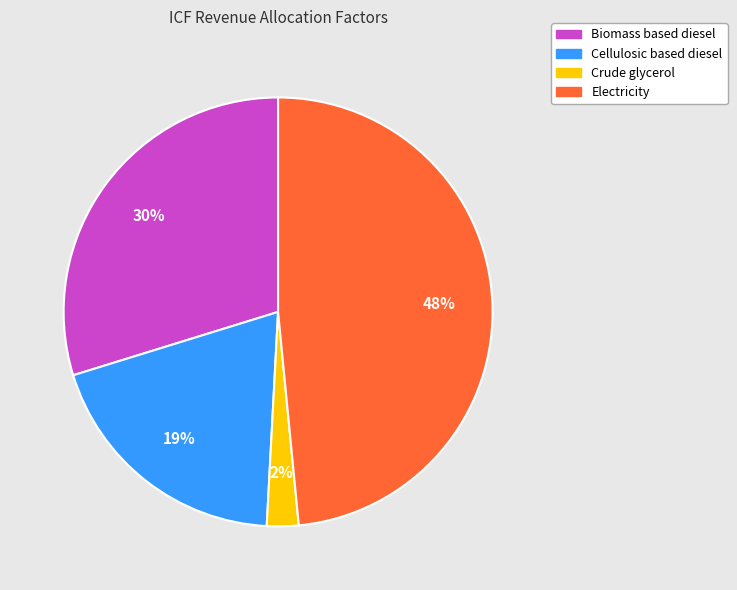

Is the sum of Crude glycerol and Biomass based diesel greater than half?

No